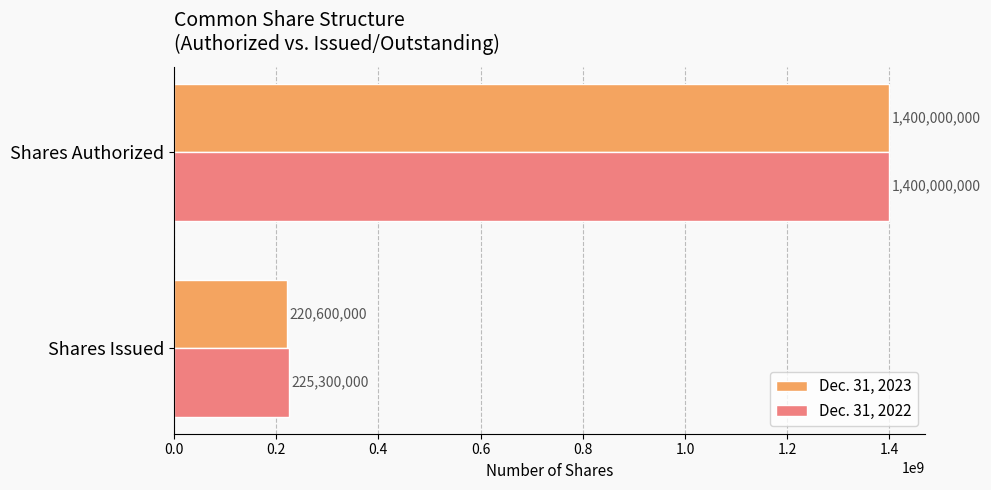

What is the difference between the maximum and minimum values in the Dec. 31, 2022 series?

1174700000